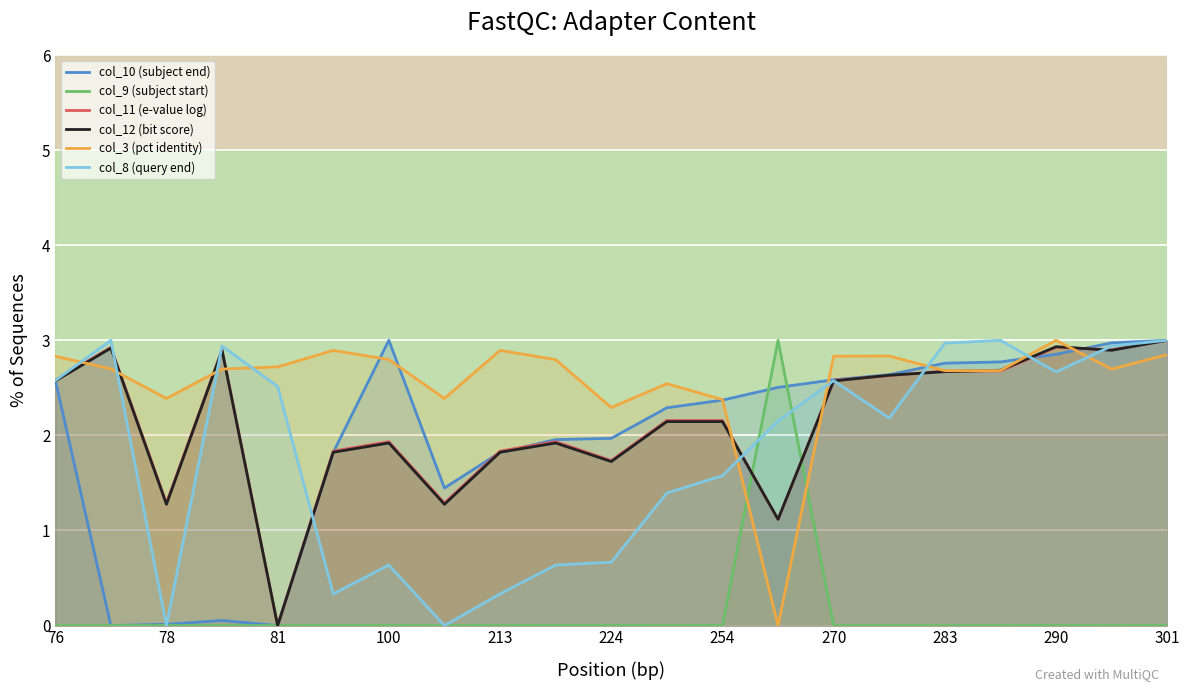

Is the value of col_11 (e-value log) at 100 greater than the value of col_12 (bit score) at 81?

Yes